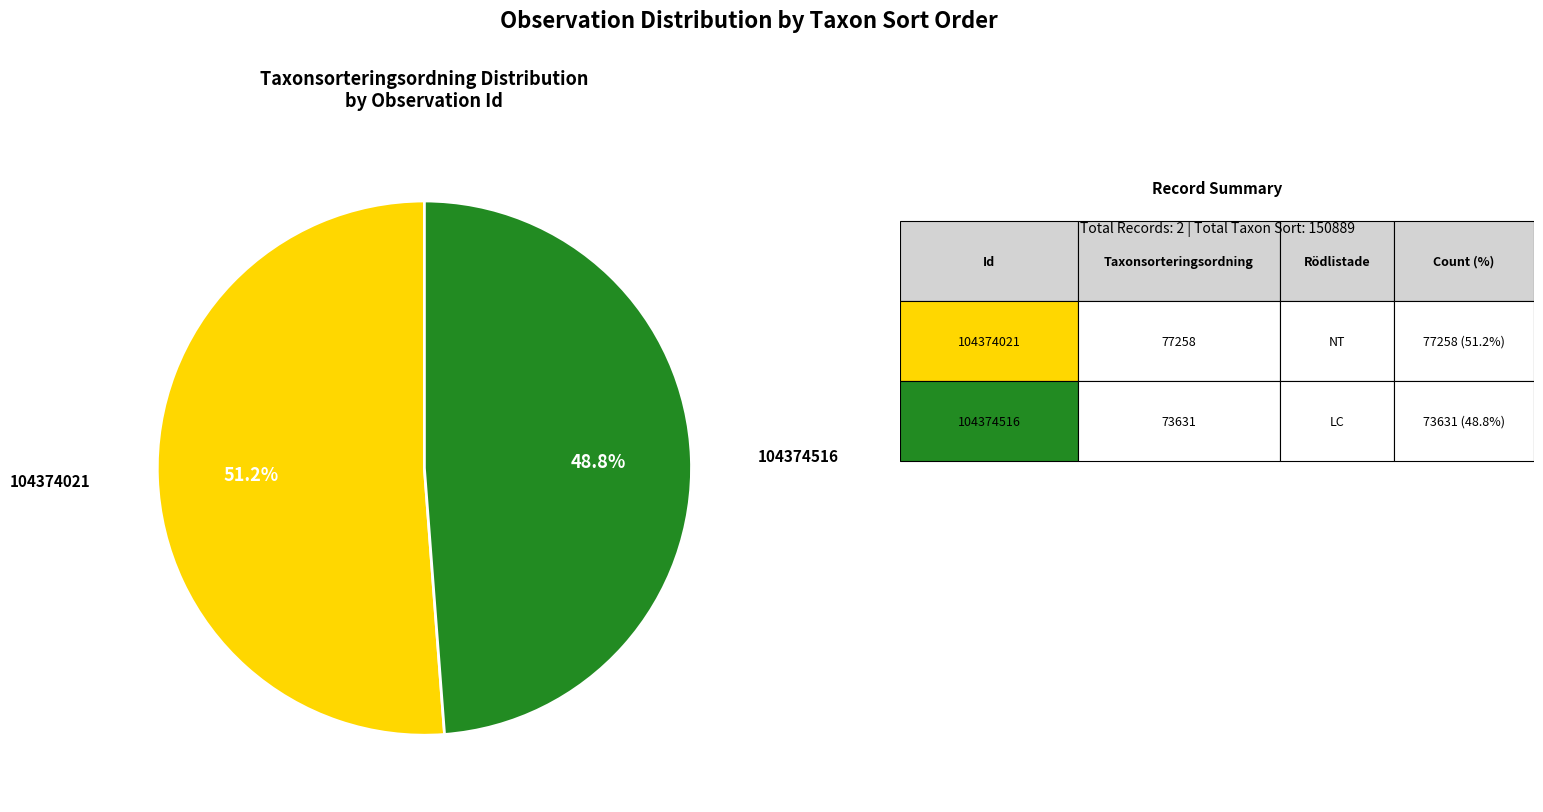

Is there a majority slice in this chart?

Yes